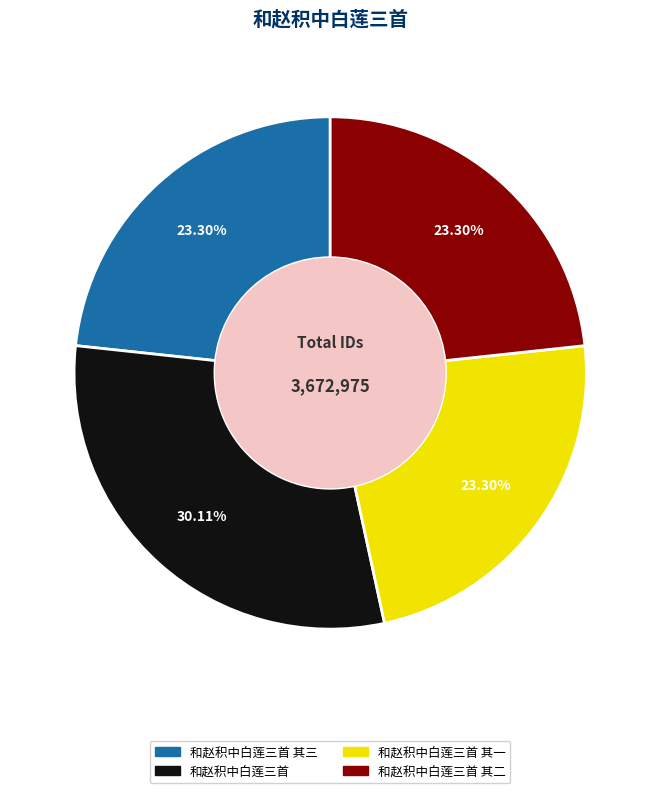

What is the ratio of the value at 和赵积中白莲三首 其二 to the value at 和赵积中白莲三首 其三?

1.0